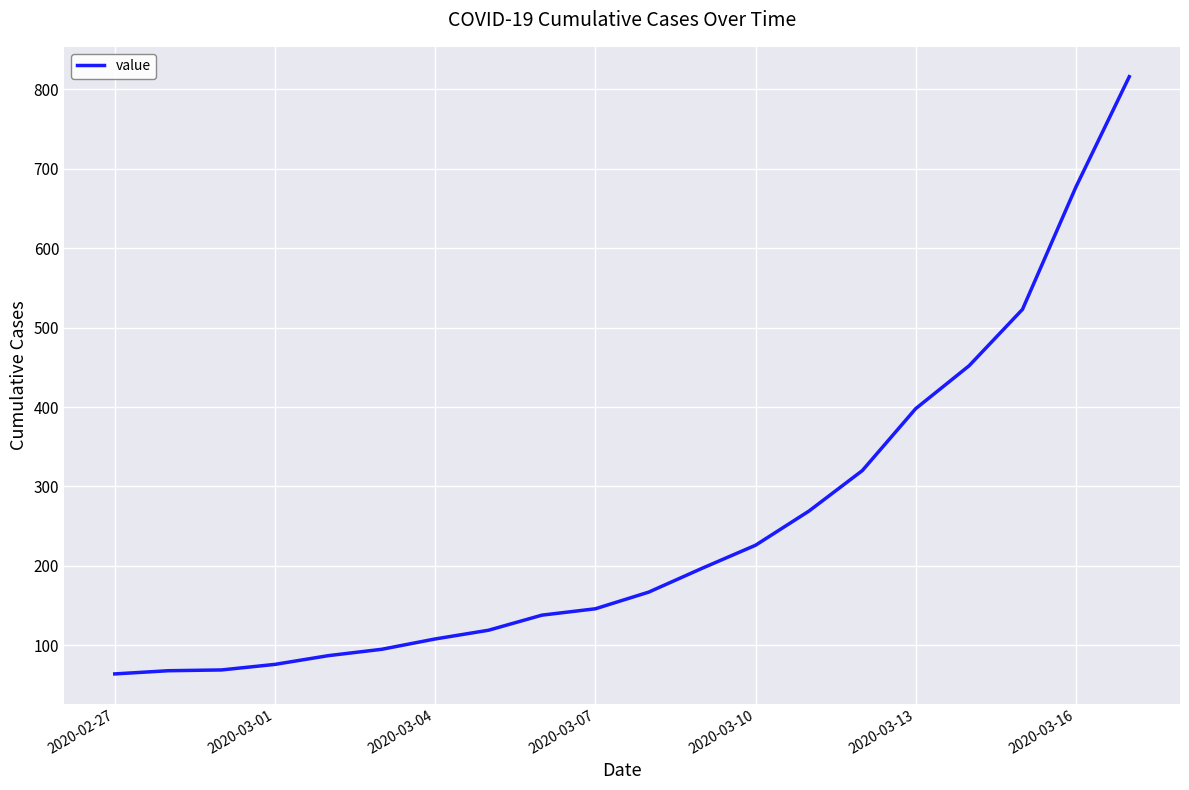

What is the minimum value shown in the chart?

64